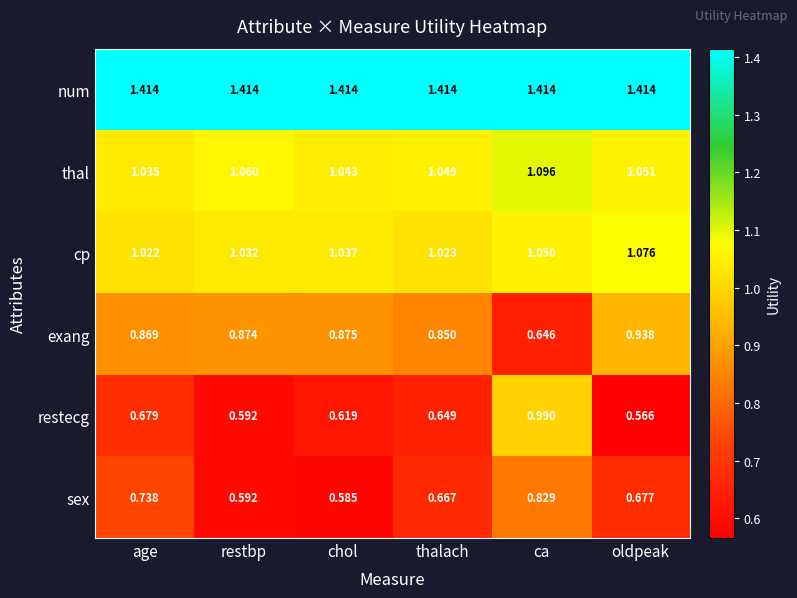

At age, list the series in order from smallest to largest.

restecg, sex, exang, cp, thal, num